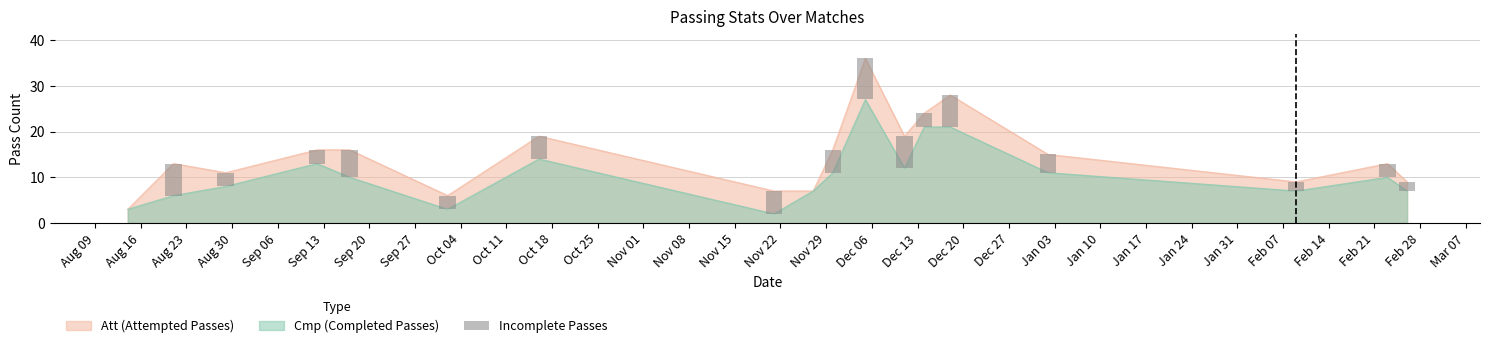

At how many categories does at least one series exceed 19?

3